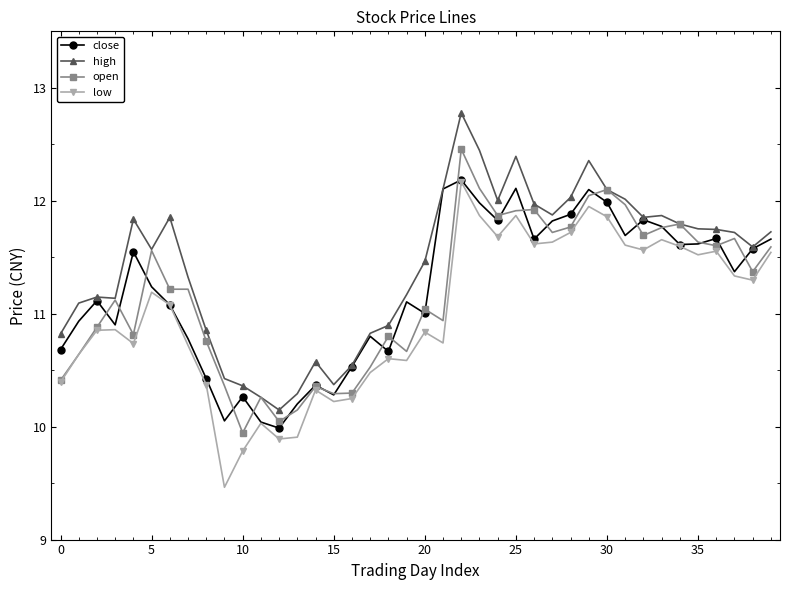

What is the smallest value displayed?

9.5